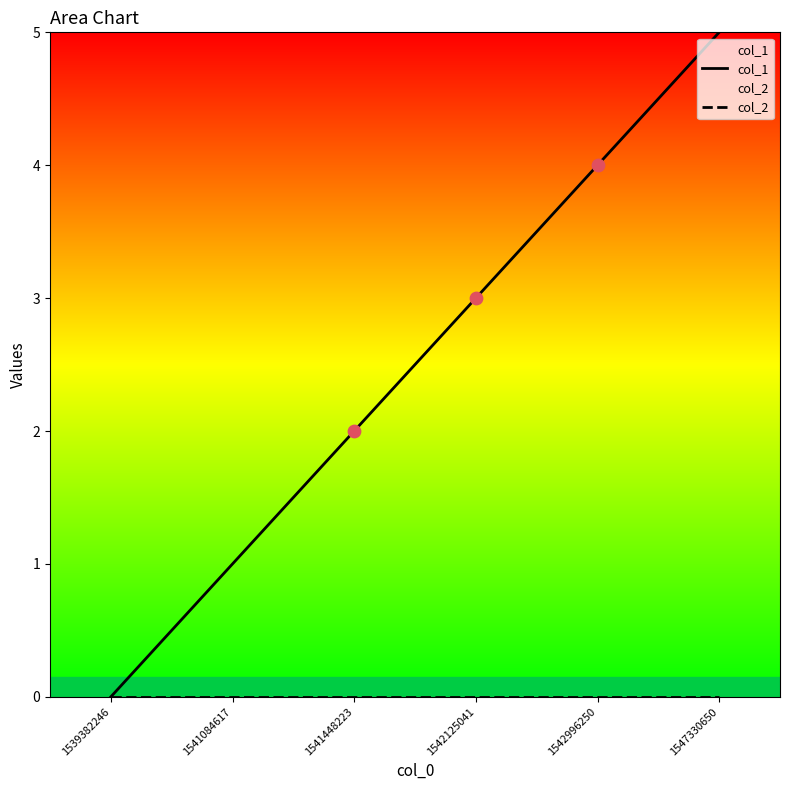

Which series has the largest total across all categories?

col_1